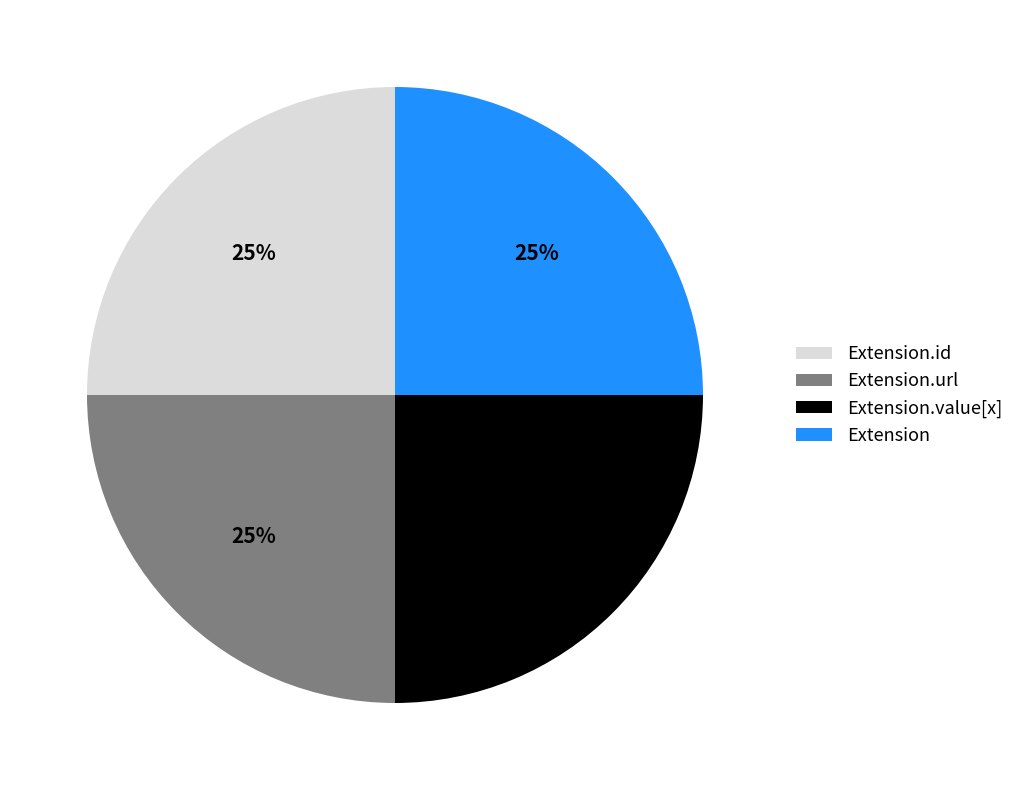

The Extension slice represents 11% of the pie. True or false?

False